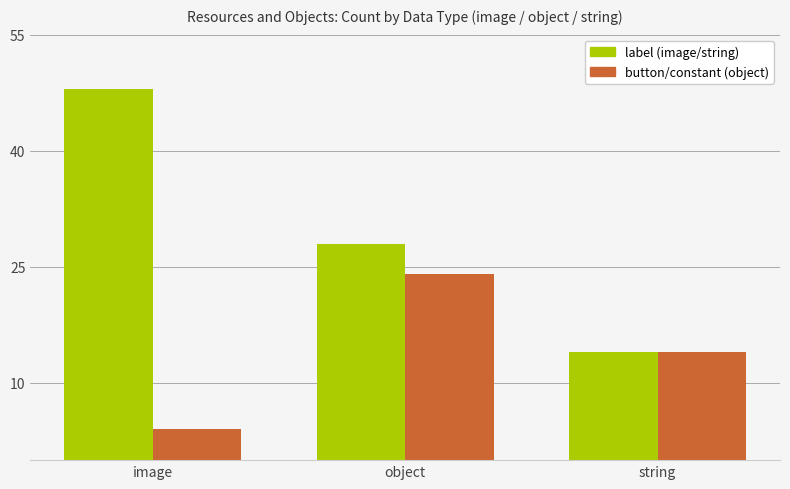

What is the total value across all series at image?

52